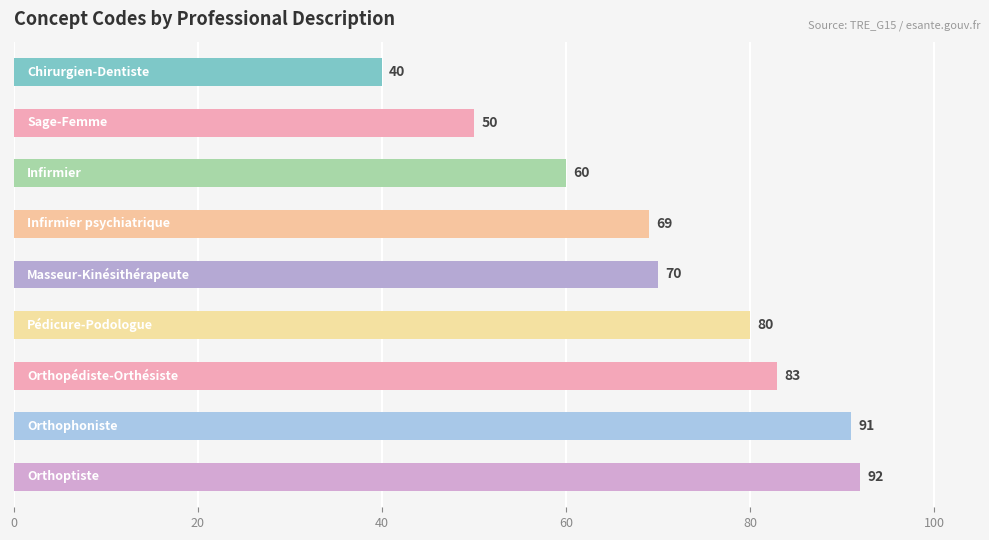

Count the number of data series in this chart.

1